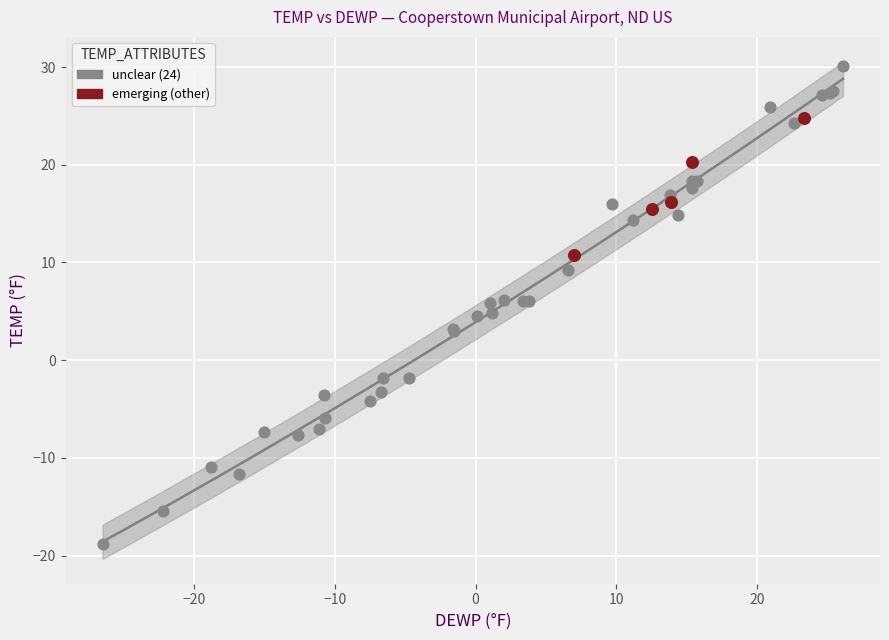

Which series reaches the maximum Y coordinate?

unclear (24)